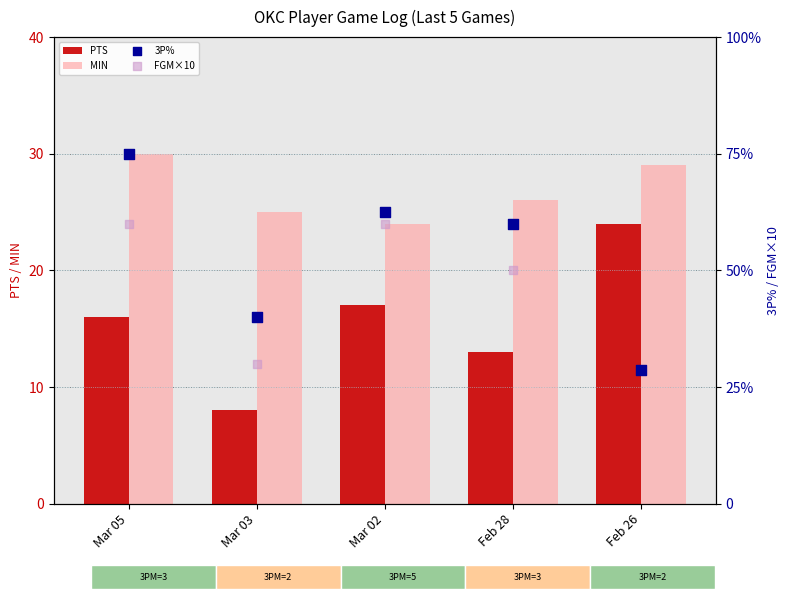

Which series has the largest total across all categories?

FGM×10